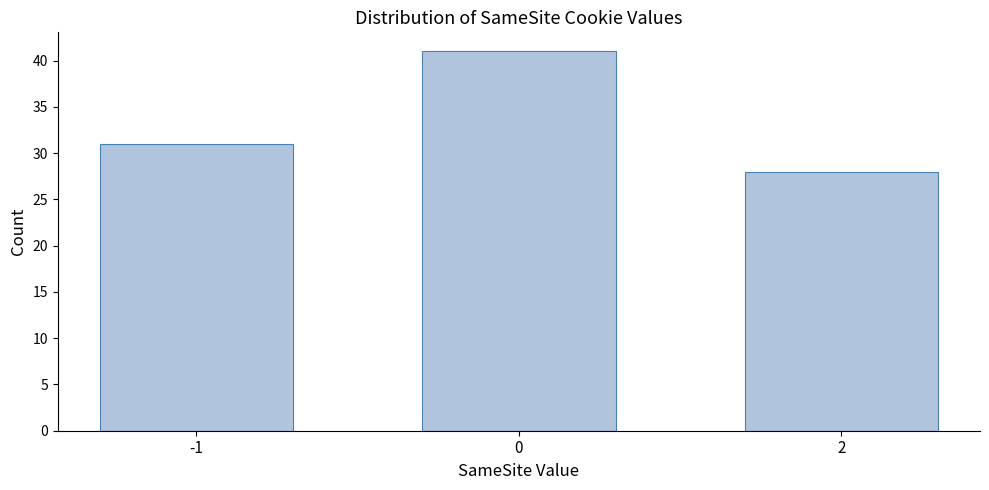

Reading left to right, what are all the values shown in this chart?

-1=31	0=41	2=28